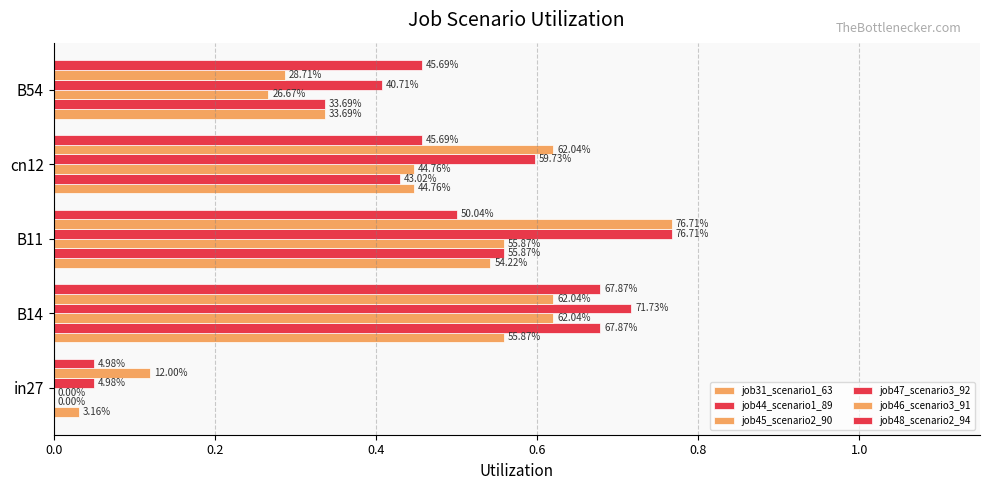

At how many categories does at least one series exceed 0?

5